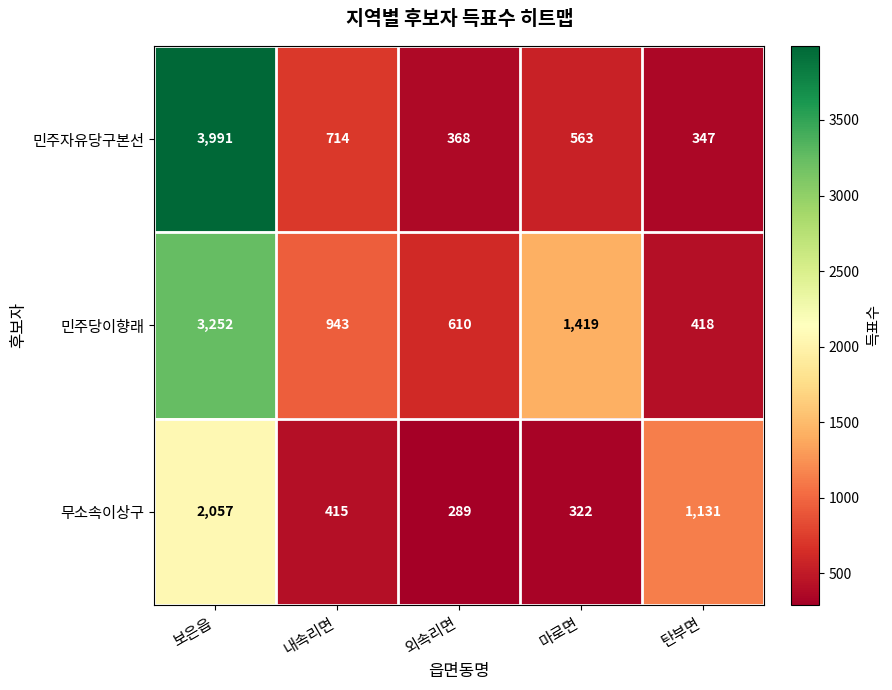

What is the difference between the maximum and minimum values in the 무소속이상구 series?

1768